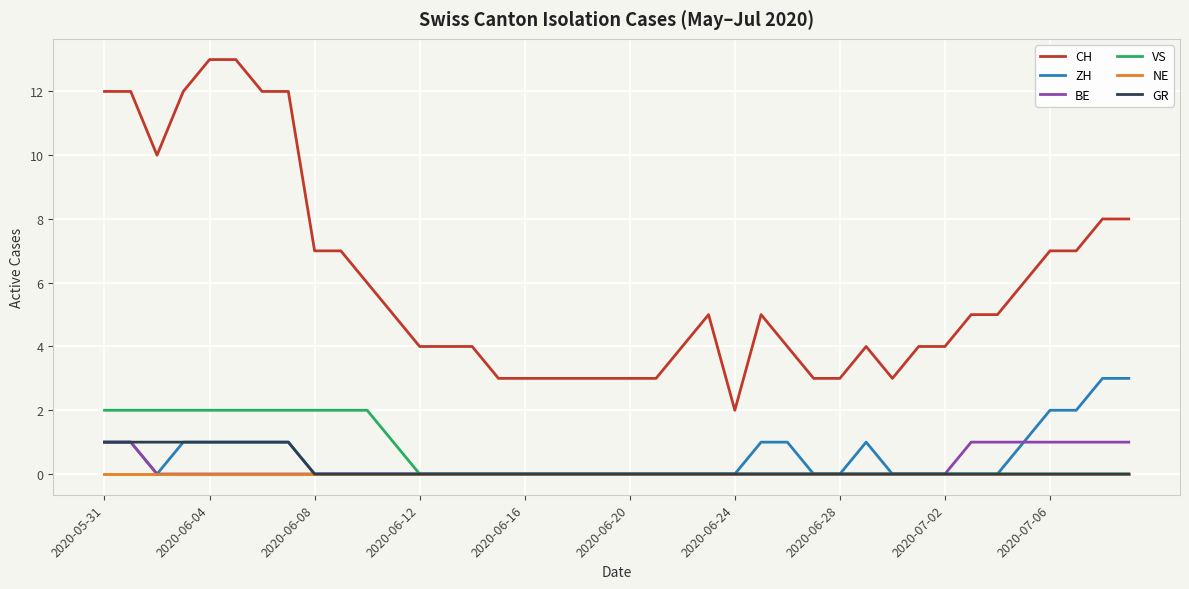

Which series has the widest spread of values?

CH